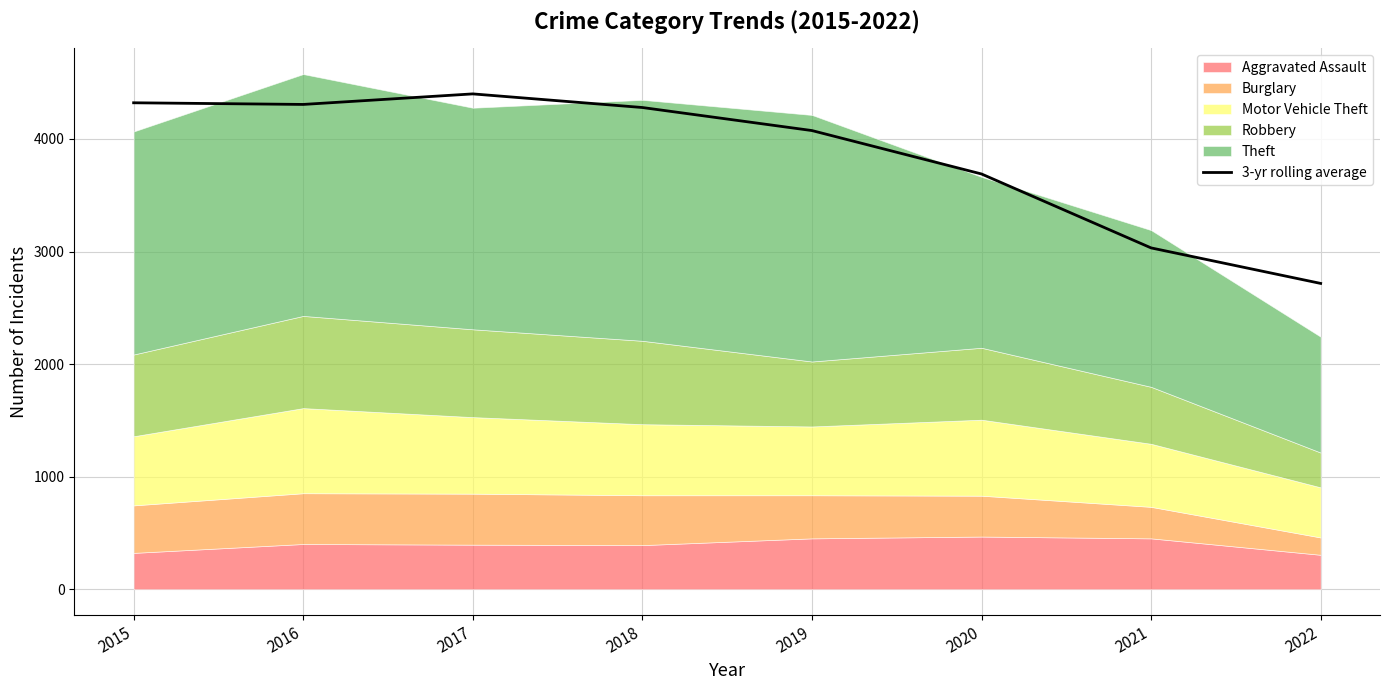

Reading left to right, extract all data points from this chart.

2015=4321.0	2016=4306.3	2017=4400.0	2018=4279.0	2019=4074.3	2020=3688.7	2021=3032.0	2022=2716.5